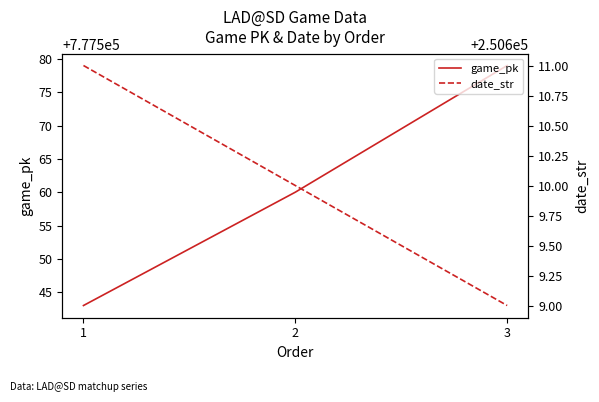

What is the total value across all series at 2?

1028170